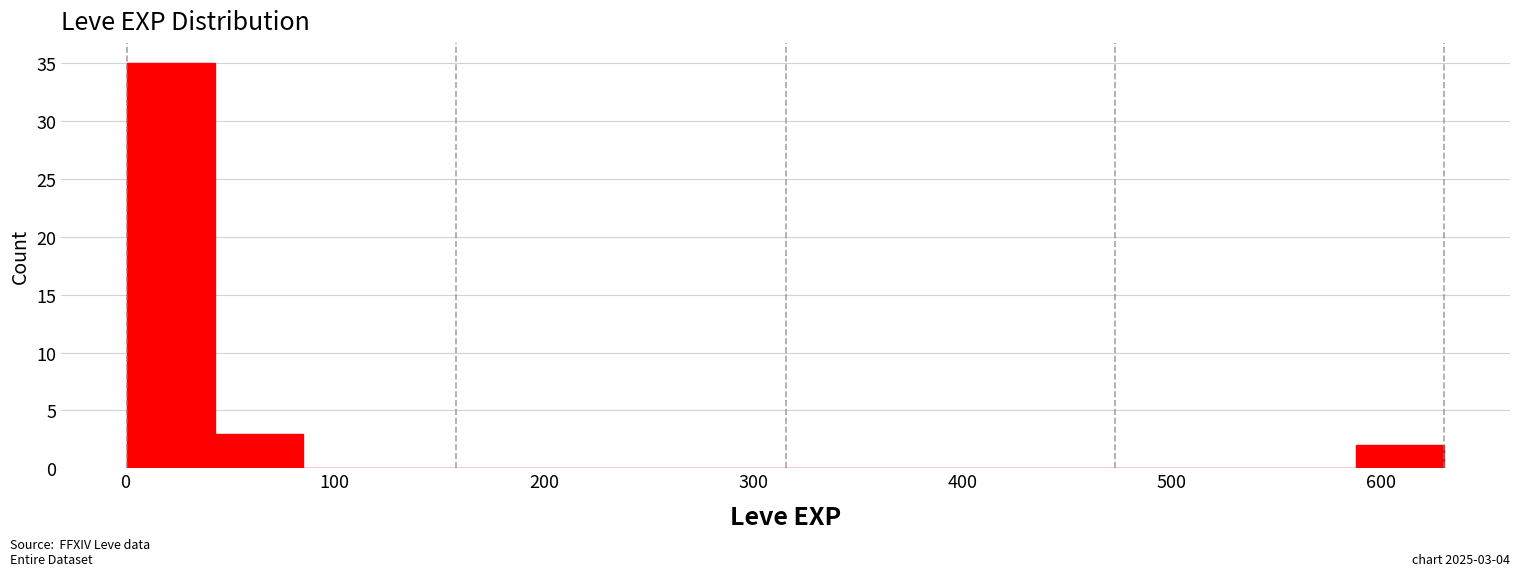

Which range on the x-axis has the tallest bar?

0 to 40